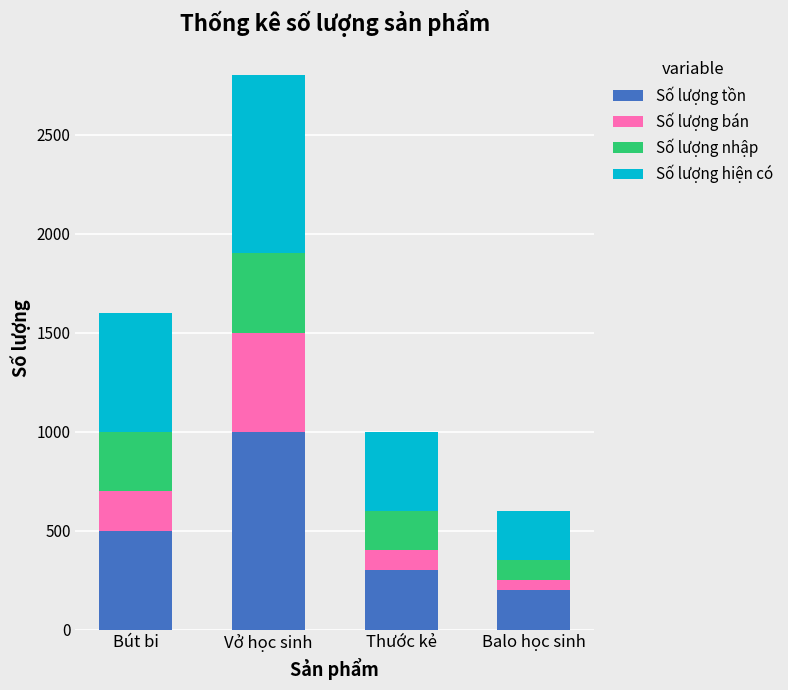

Is it true that Số lượng tồn equals 138 at Thước kẻ?

False